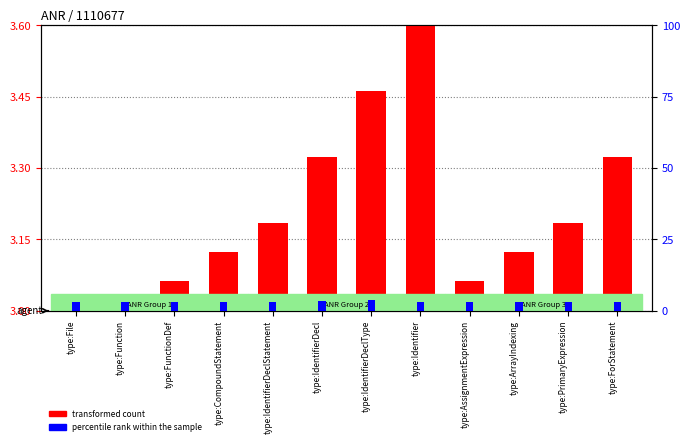

What is the total value across all series at type:Function?

6.1